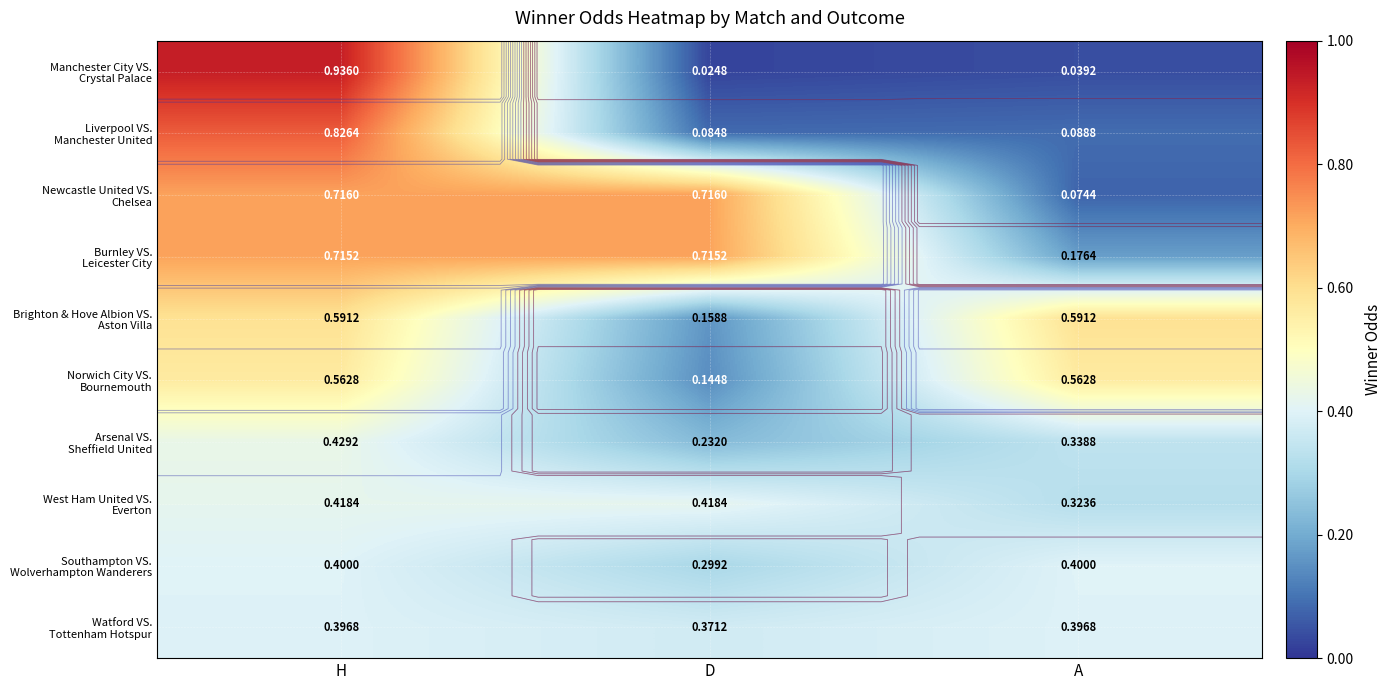

Which series has the largest total across all categories?

Burnley VS. Leicester City